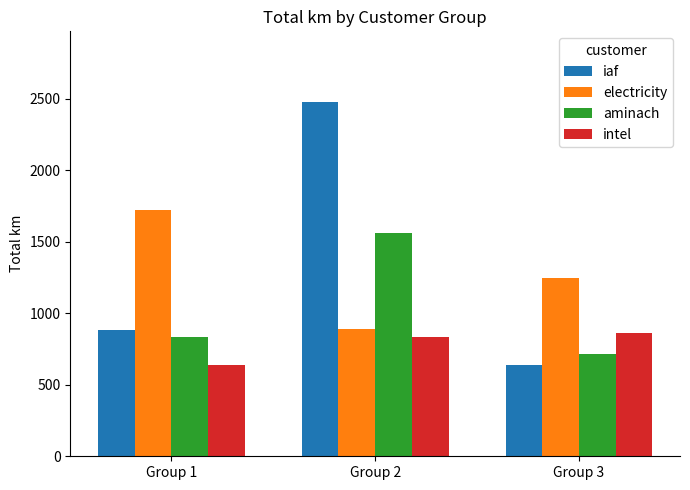

How many bars are there in each group?

4